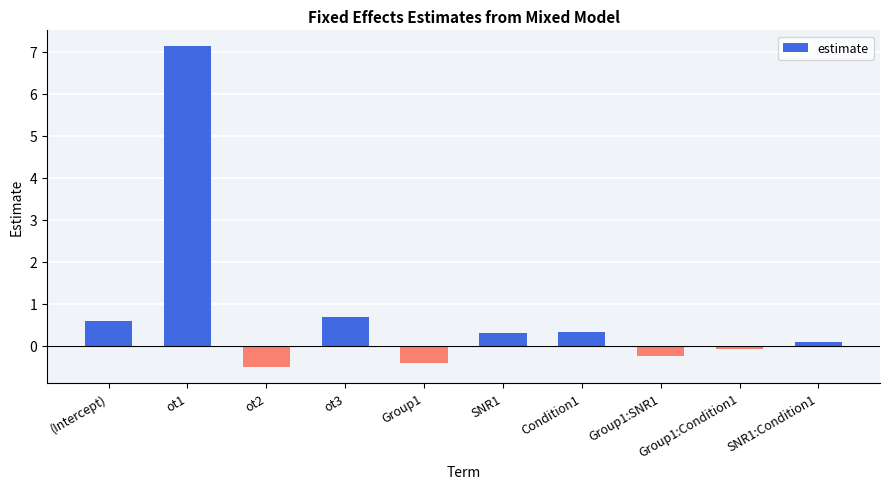

Is it true that the value at ot2 is -0.8?

False